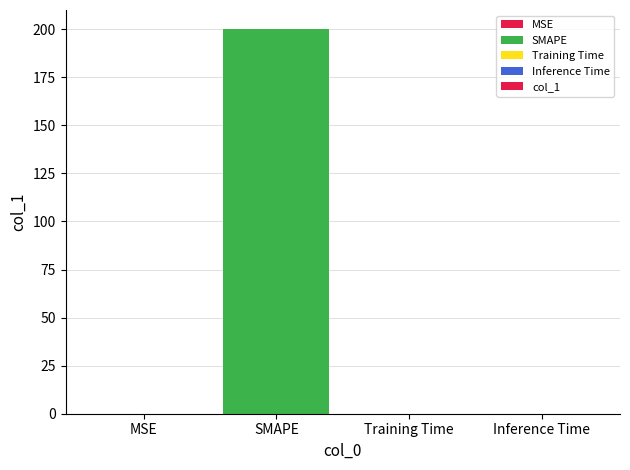

Are the bars horizontal?

No